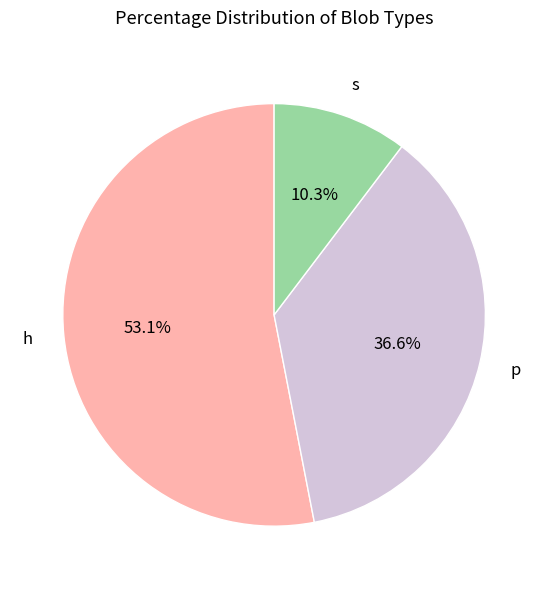

Combined, what portion of the pie is h and s?

63.4%